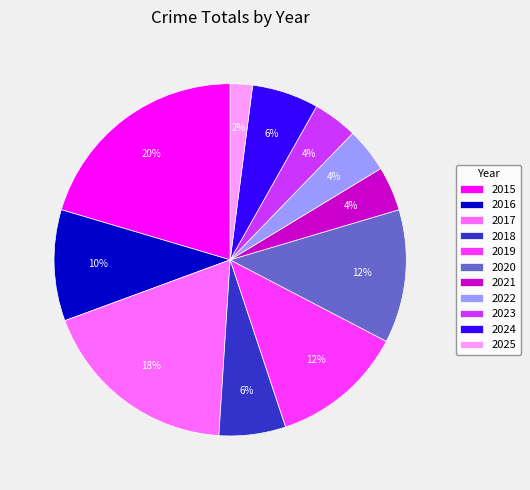

Approximately how many times larger is the value at 2015 compared to 2017?

1.1